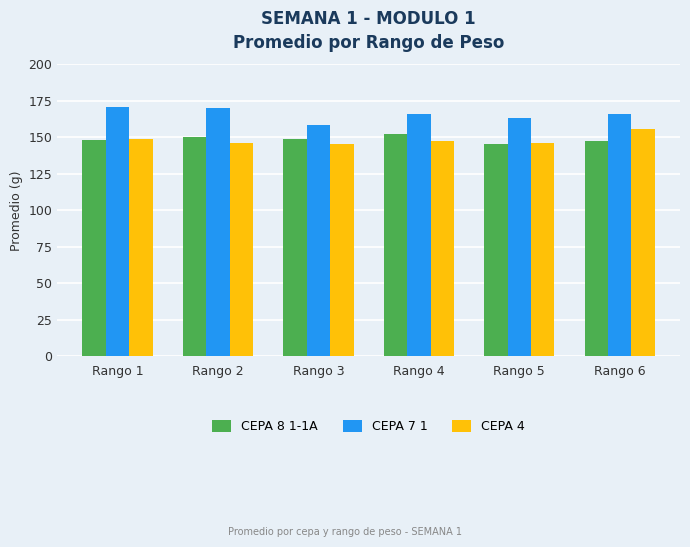

What is the difference between the CEPA 7 1 values at Rango 1 and Rango 5?

7.9